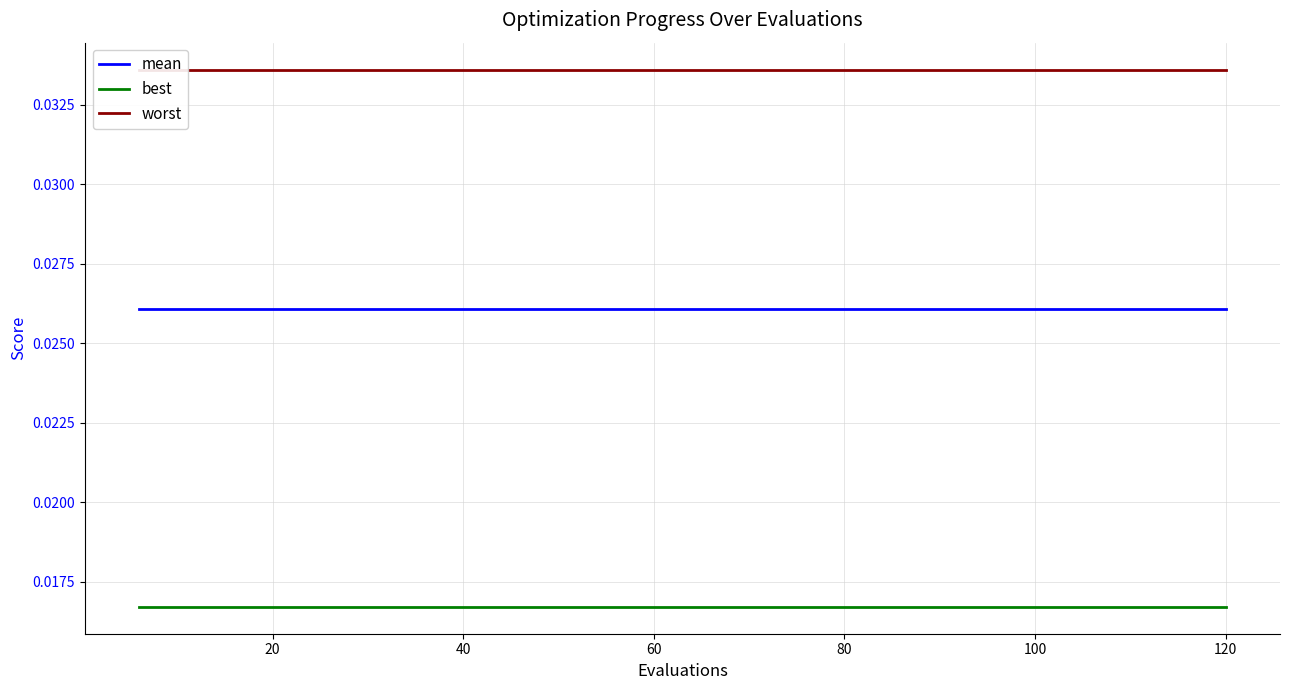

True or false: mean and best intersect in this chart.

False